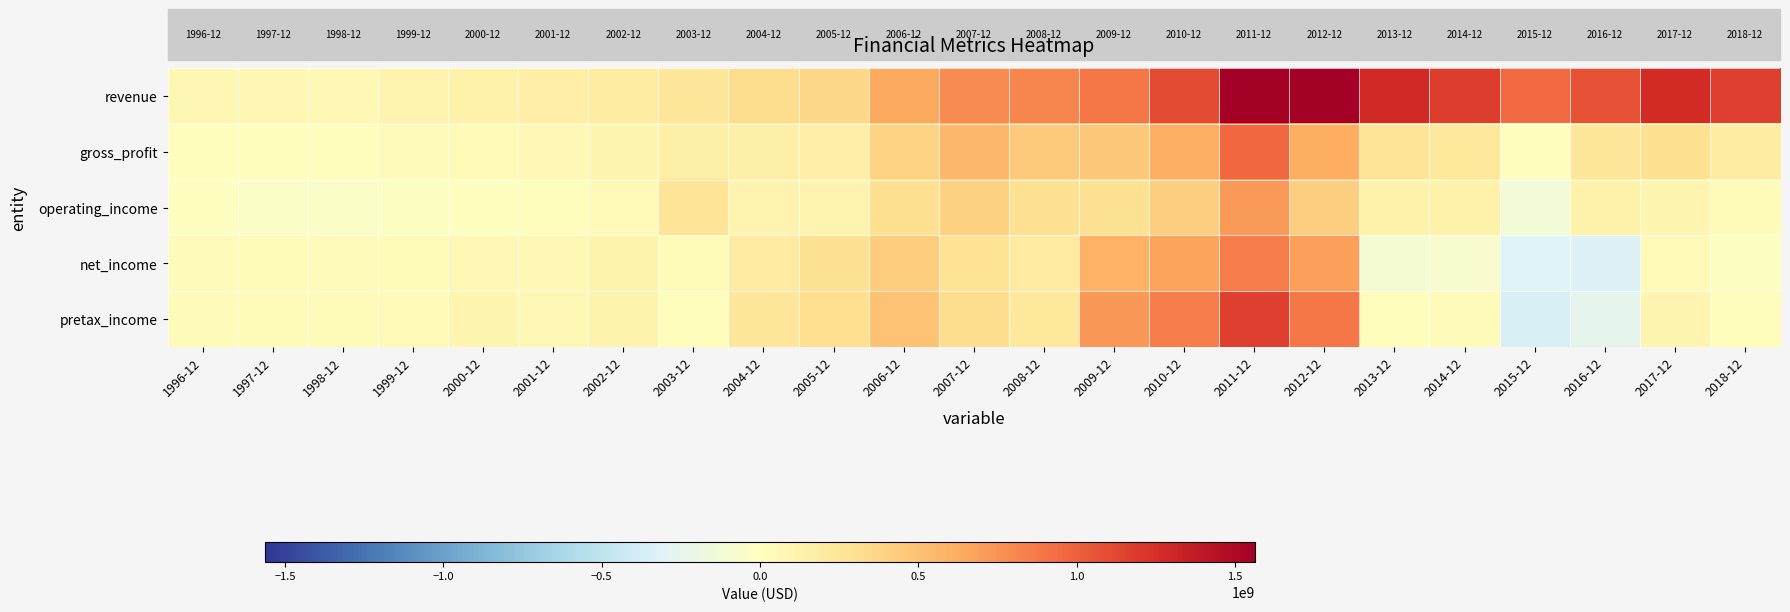

How many data points does each series have?

23